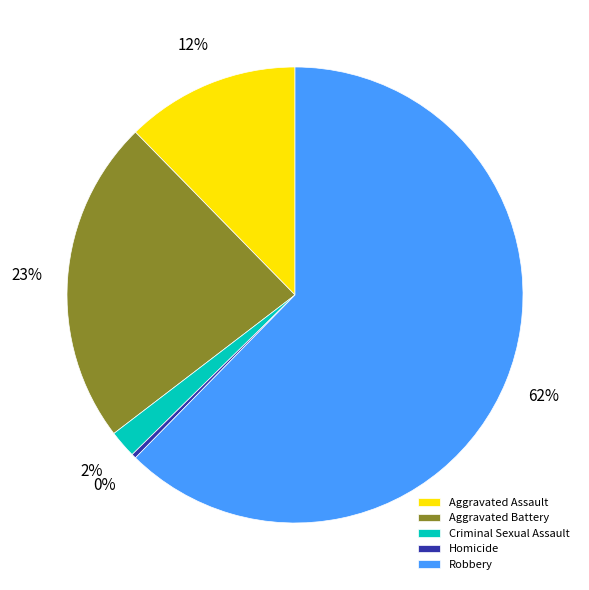

Does Robbery represent more than half of the total?

Yes